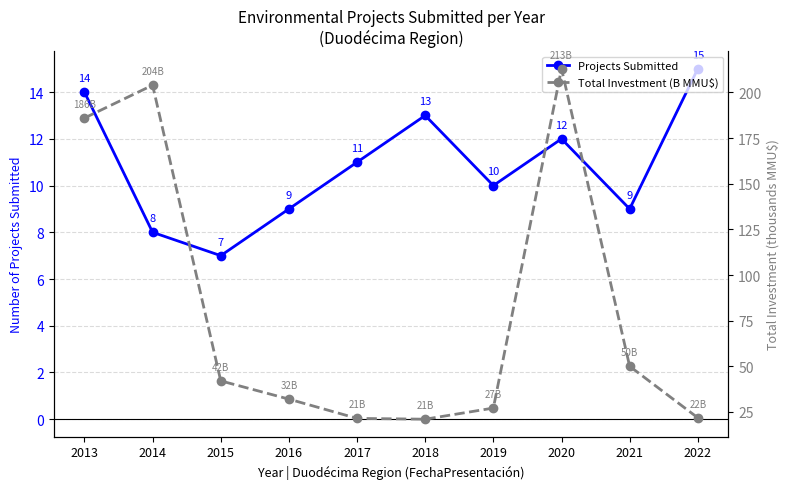

Between 2016 and 2018, which series saw the biggest shift?

Total Investment (B MMU$)